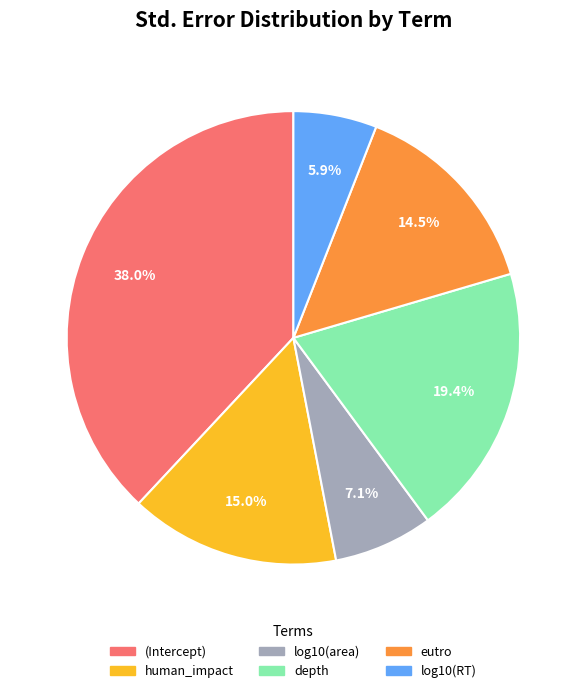

What is the total percentage of log10(area) and (Intercept)?

45.1%